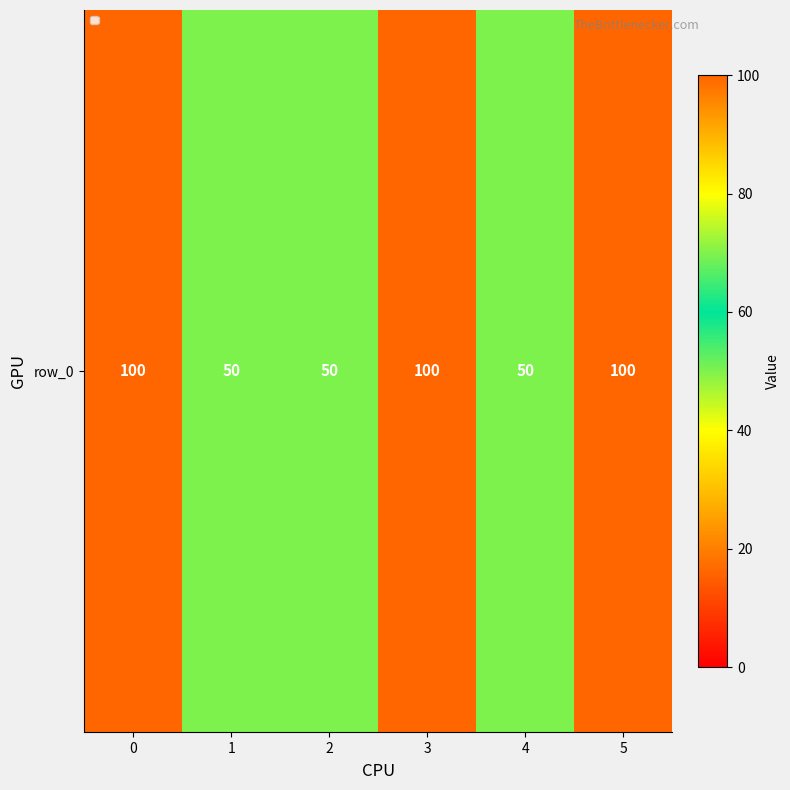

Is it true that the value at 0 is 49?

False